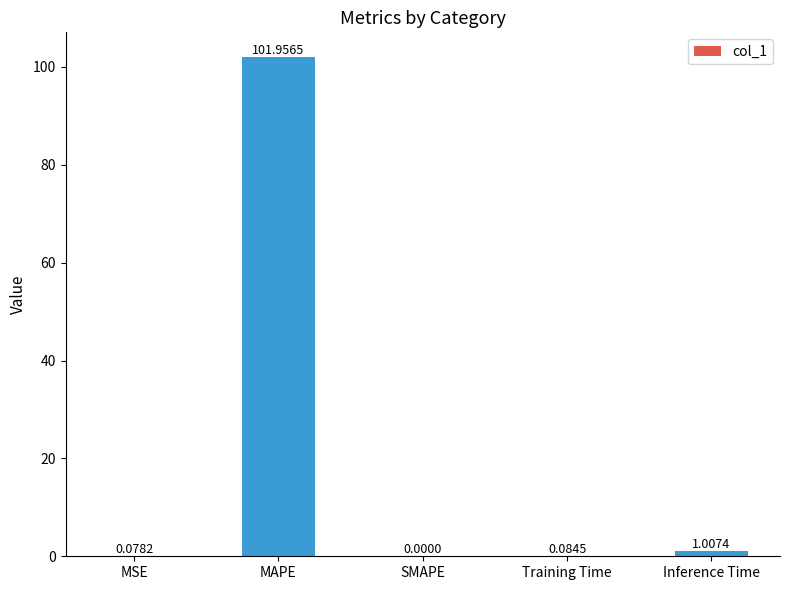

Between SMAPE and Training Time, which is larger?

Training Time